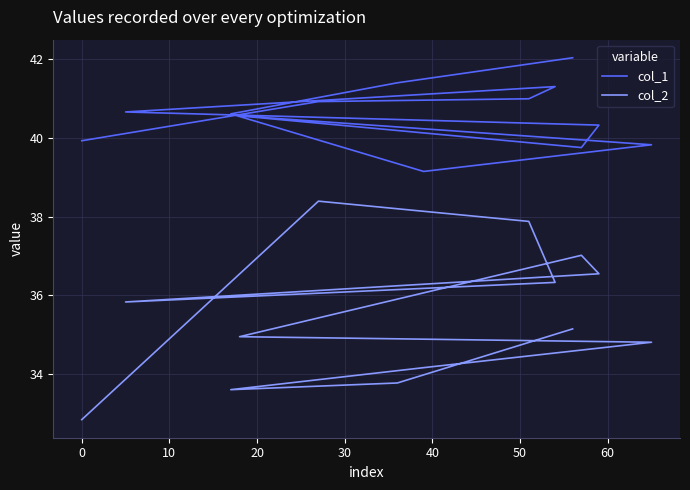

The col_1 series shows 16.8 at 10. True or false?

False